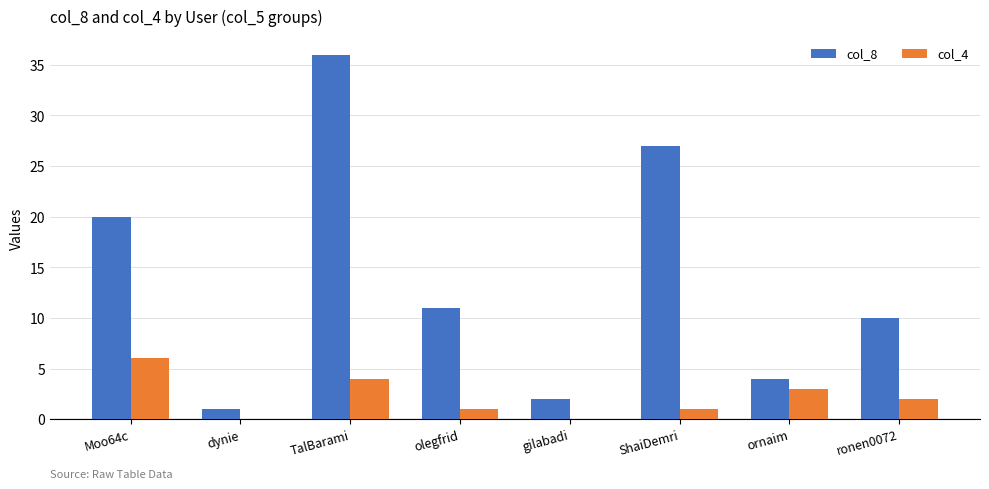

Which label corresponds to the largest value in the chart?

TalBarami